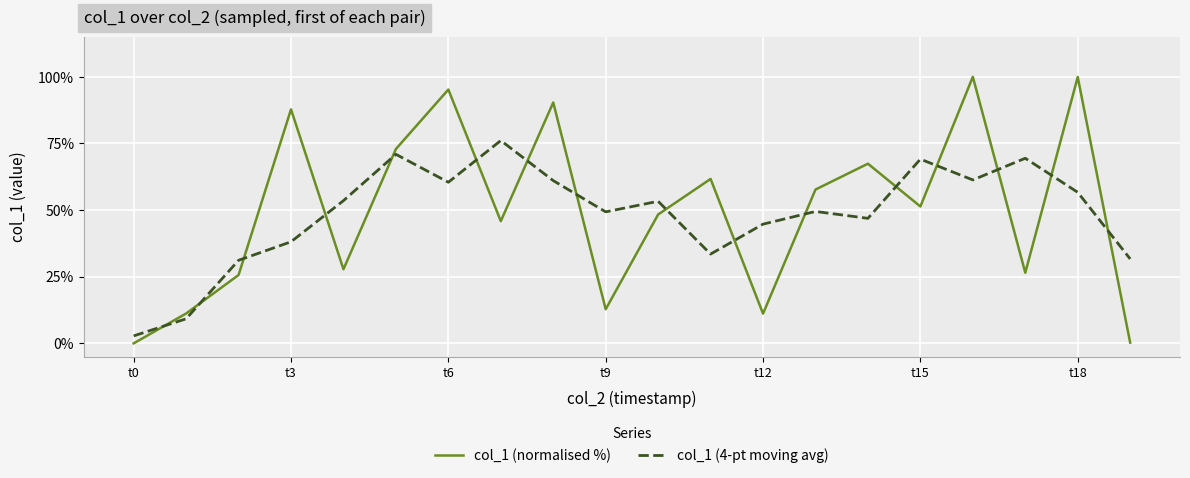

How many times do col_1 (normalised %) and col_1 (4-pt moving avg) cross each other?

16